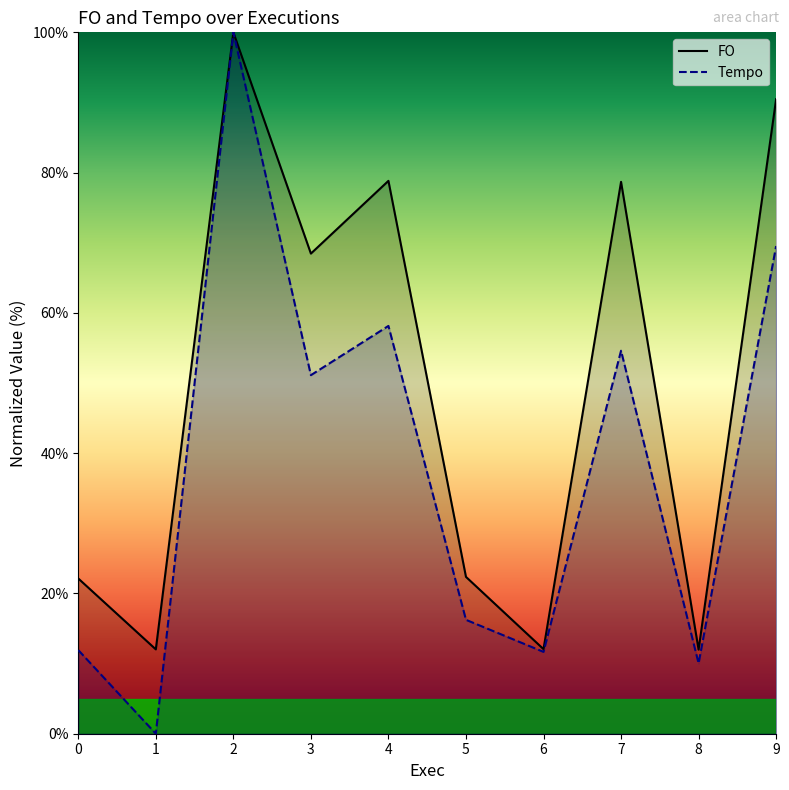

What is the difference between the highest and lowest values at 6?

0.4